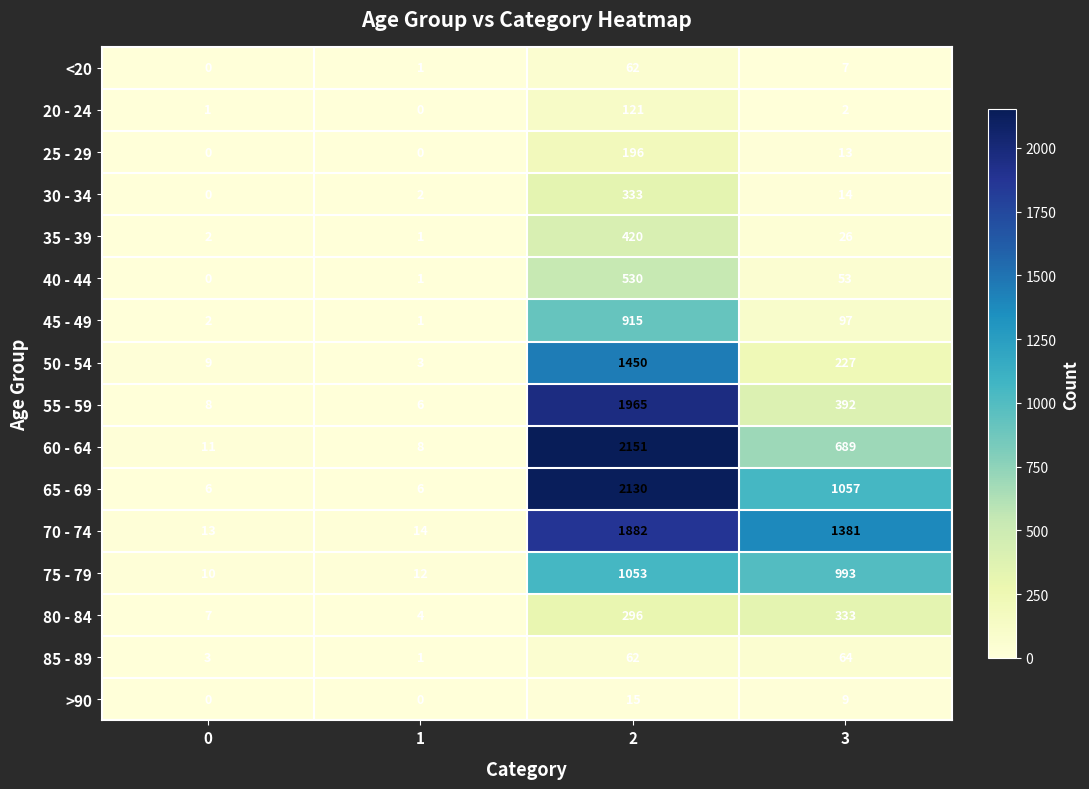

At which label does 85 - 89 reach its peak?

3